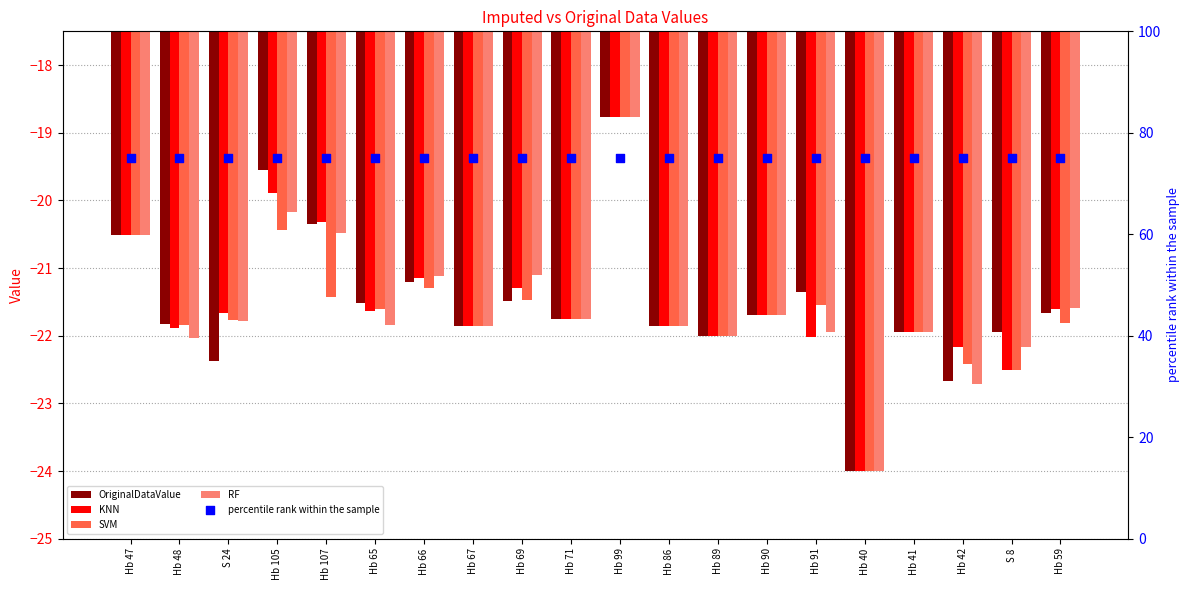

Is the value of KNN at S 8 greater than the value of SVM at S 8?

Yes